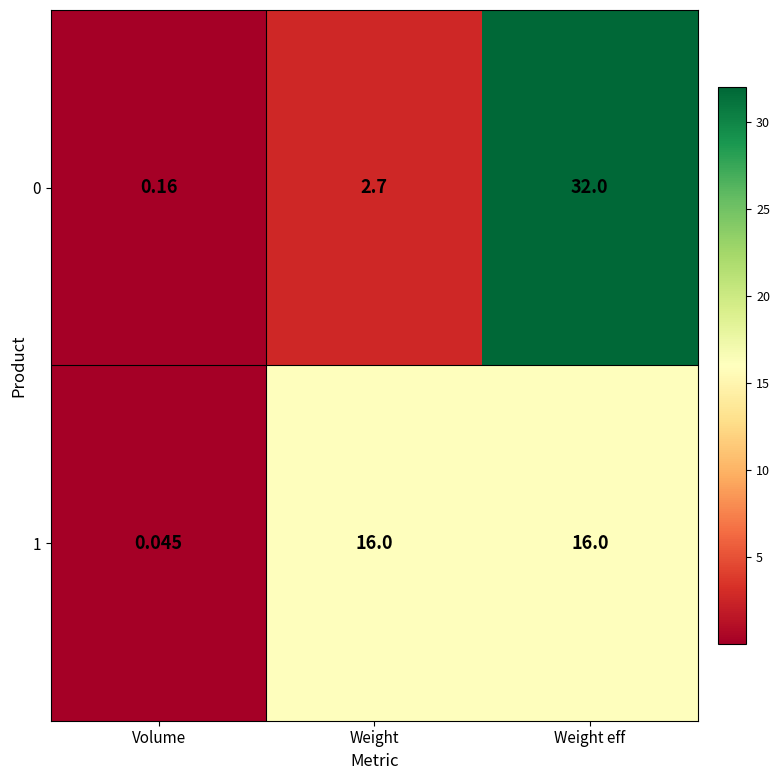

At which category is the sum across all series the highest?

Weight eff